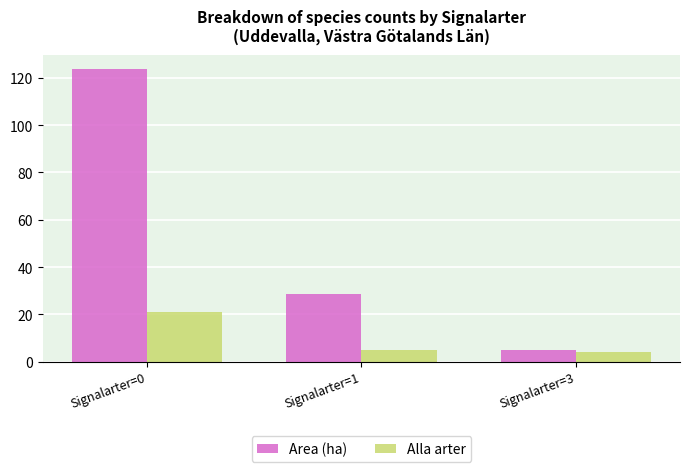

Reading left to right, transcribe all the data shown in this chart.

Area (ha): 123.6	28.5	4.9
Alla arter: 21.0	5.0	4.0